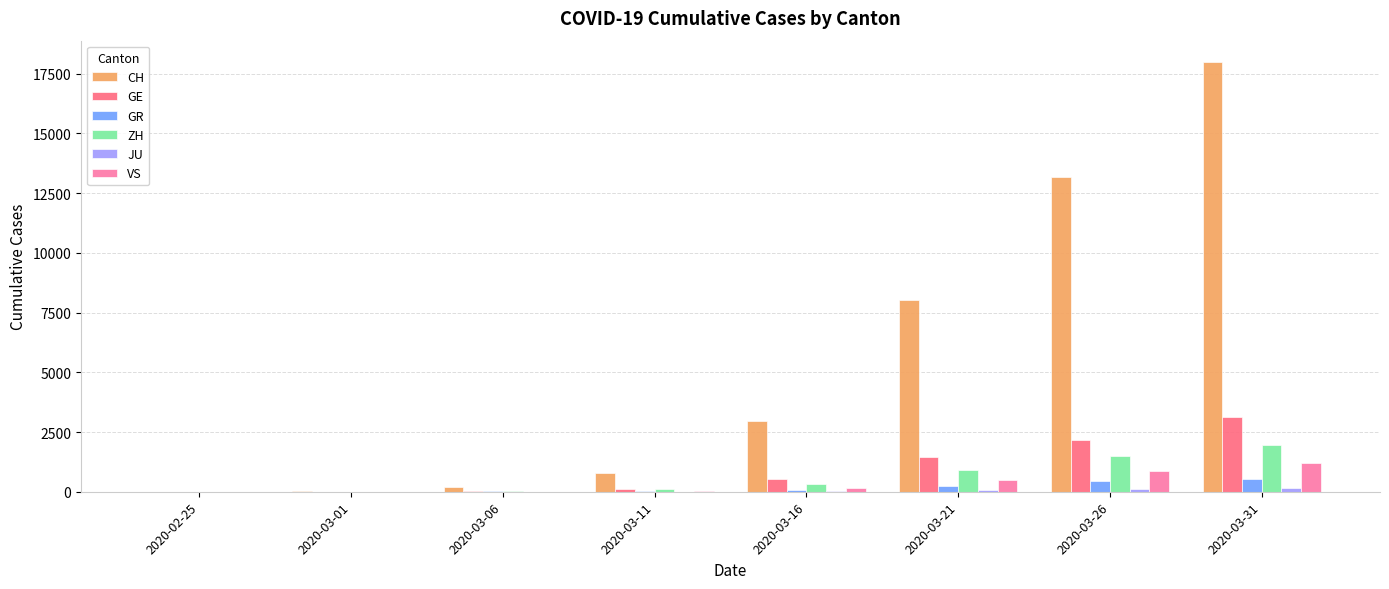

Which label corresponds to the largest value in the chart?

2020-03-31